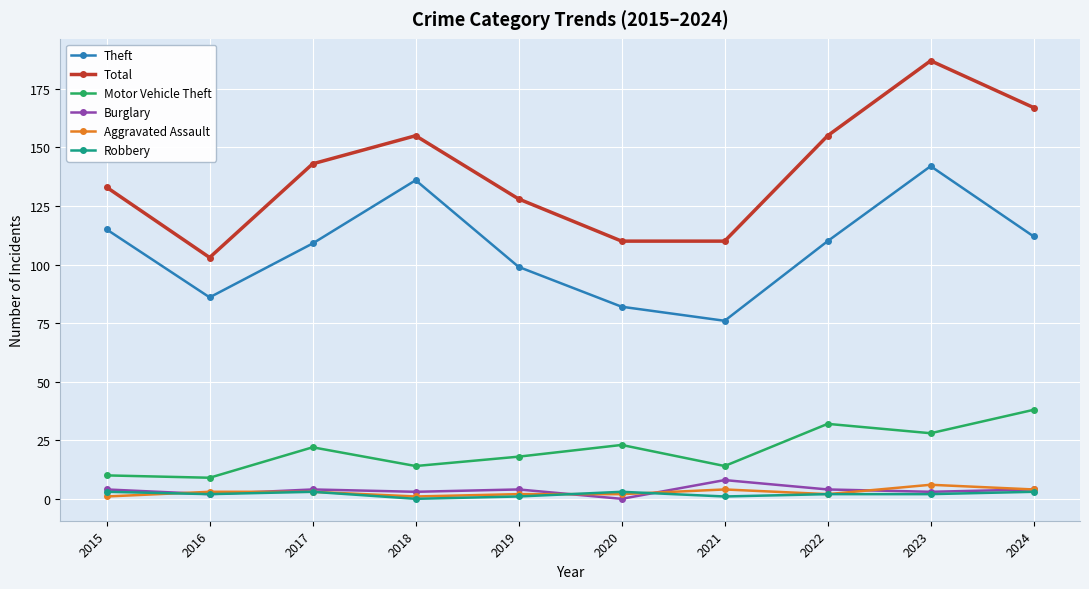

At which label does Theft first exceed 110?

2015